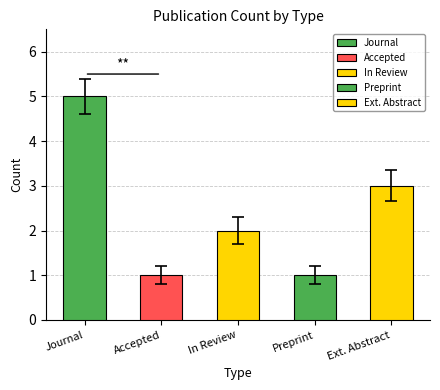

What is the smallest value displayed?

1